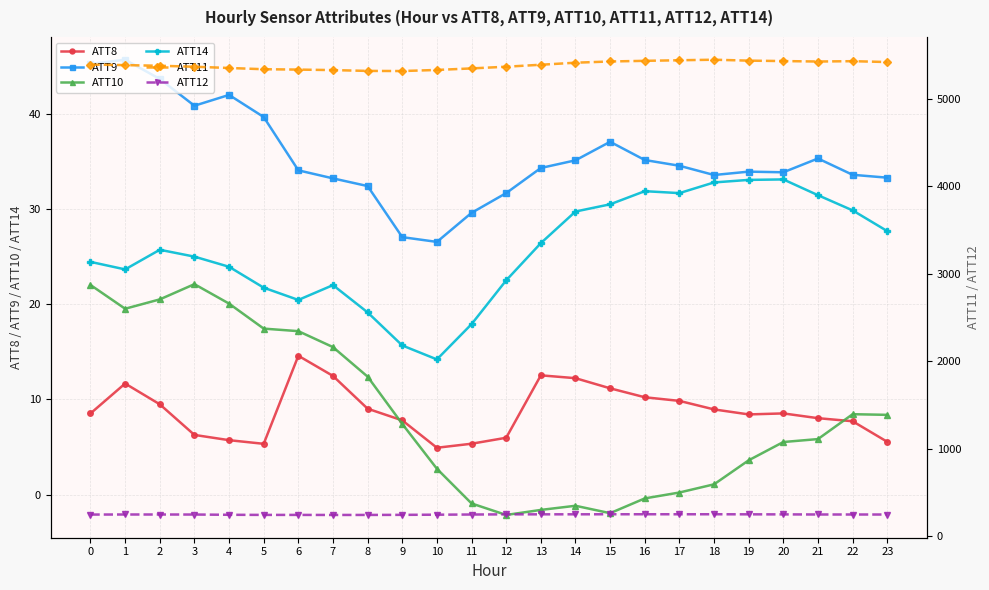

What is the sum of all ATT10 values?

201.8